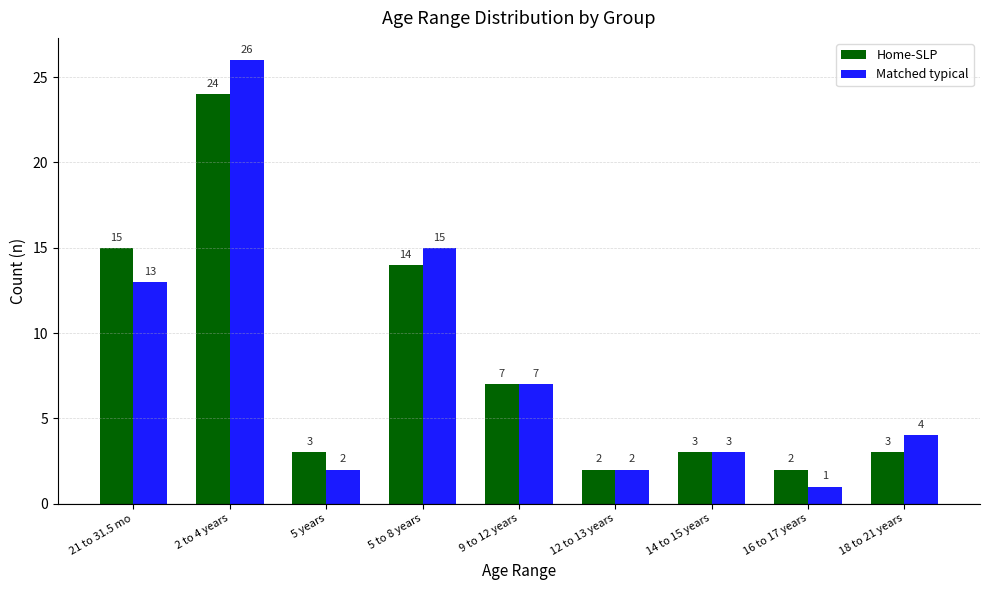

How many bars are there in total?

18